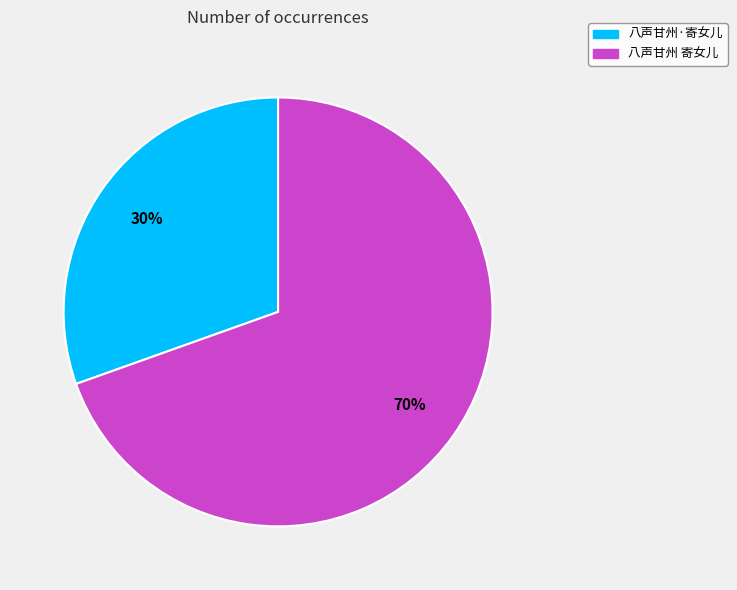

To the nearest percent, what is the average slice percentage?

50%